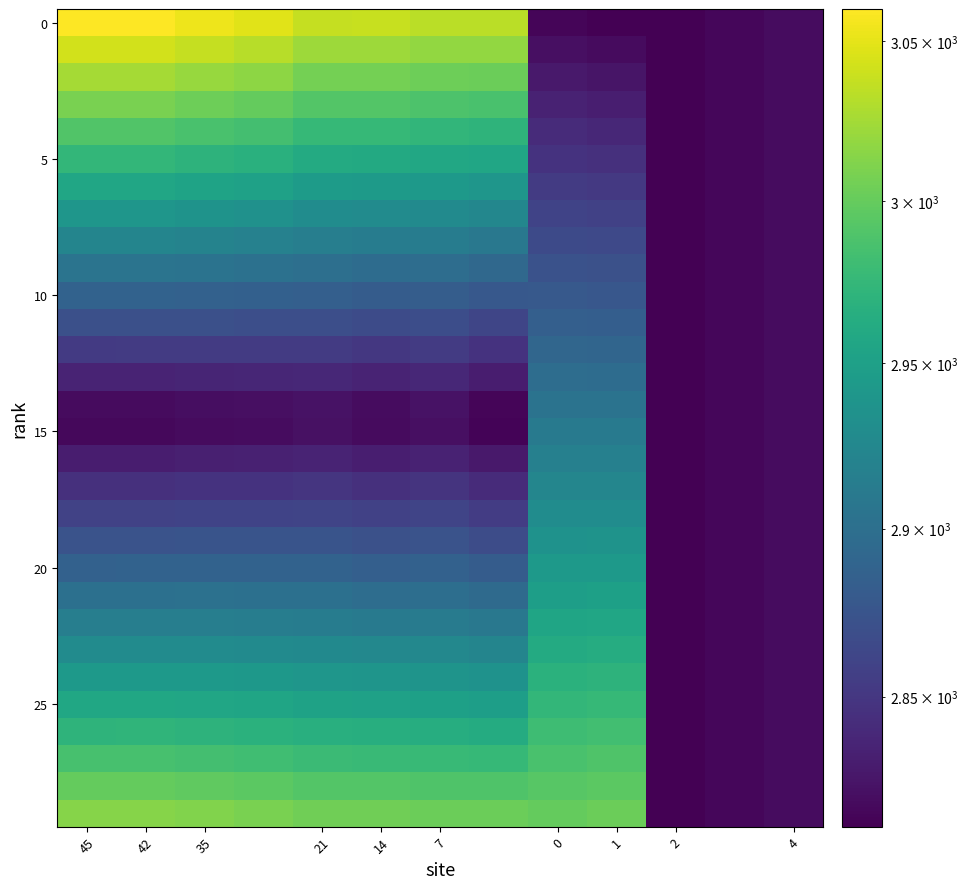

What is the smallest value displayed?

2811.9